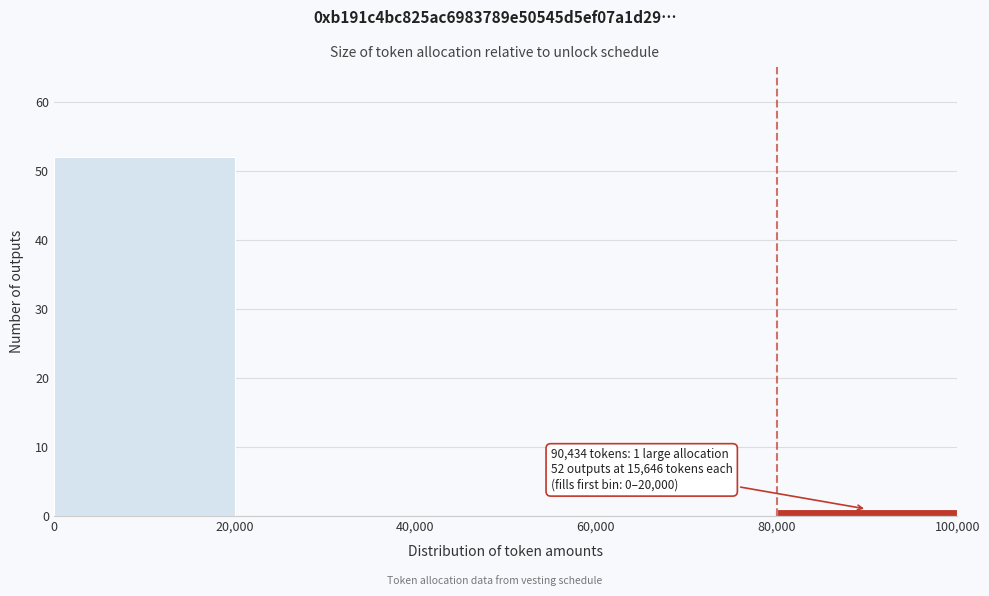

Which range on the x-axis has the tallest bar?

0 to 20,000